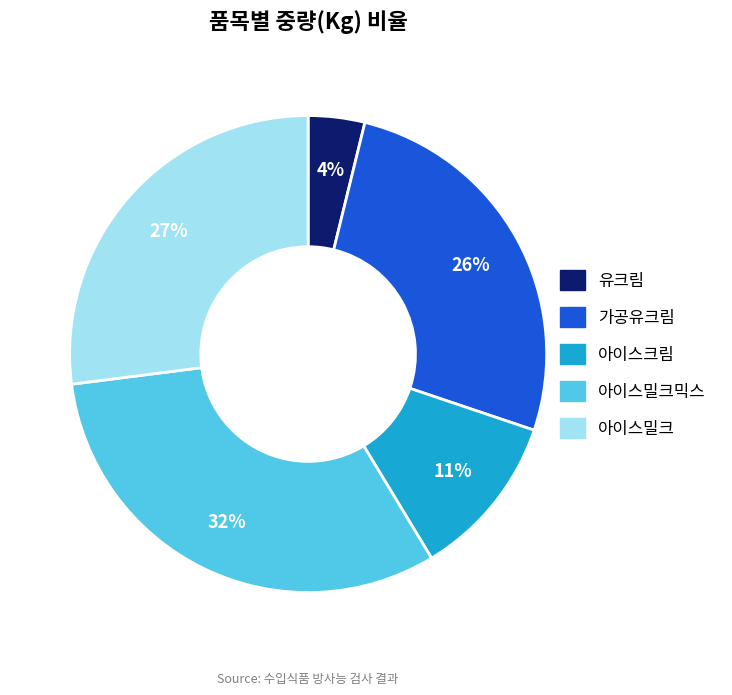

How many segments does this pie chart have?

5